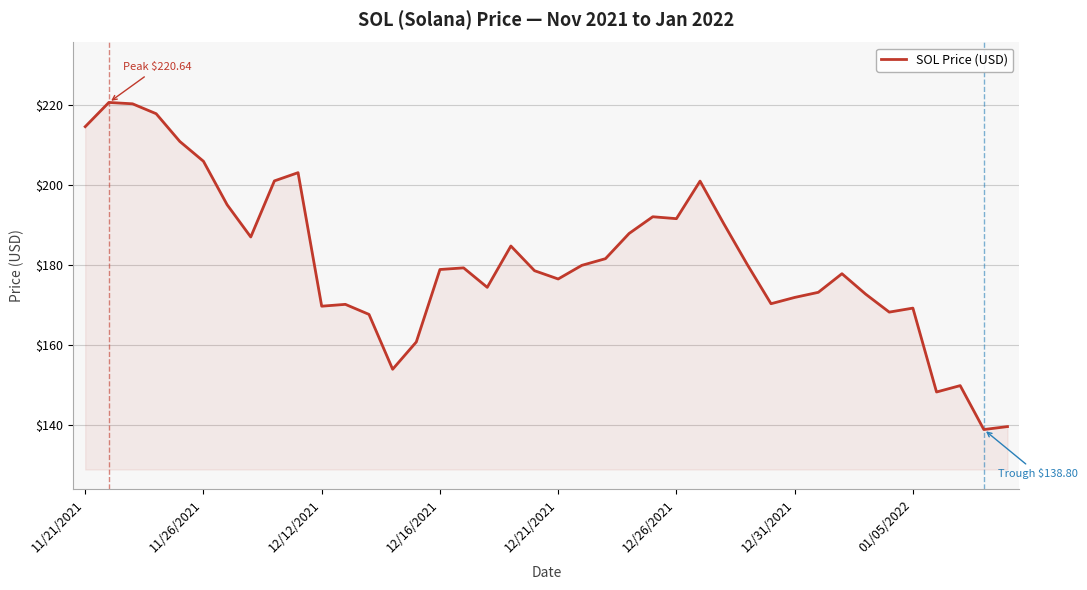

What is the minimum value shown in the chart?

138.8